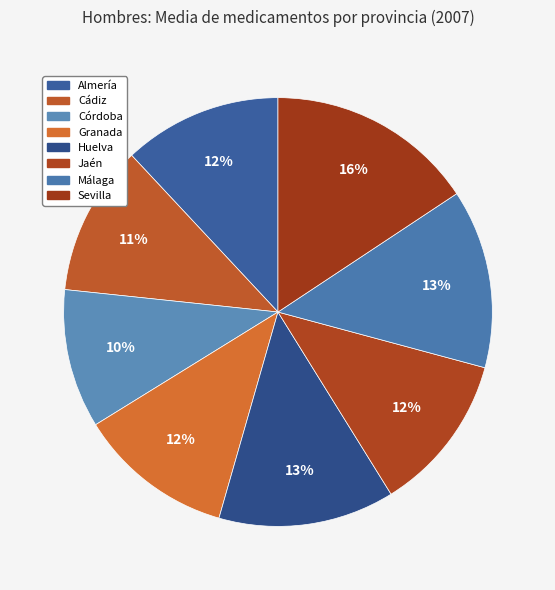

Count the number of slices in the pie.

8